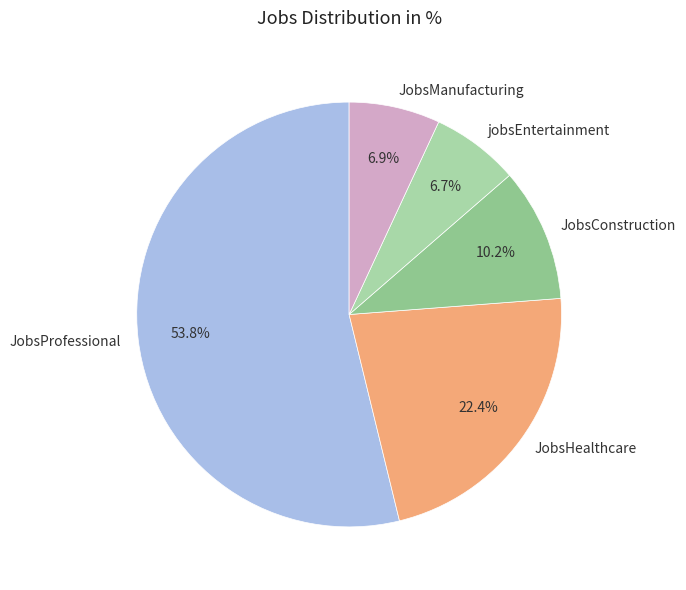

Is it true that JobsProfessional is 54% of the pie?

True